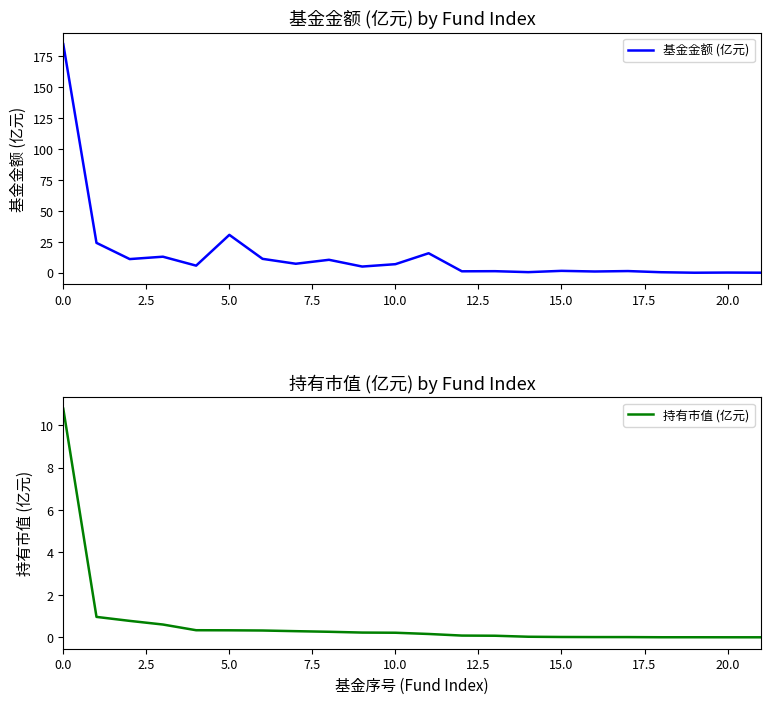

List the series in order of their overall mean, highest first.

基金金额 (亿元), 持有市值 (亿元)